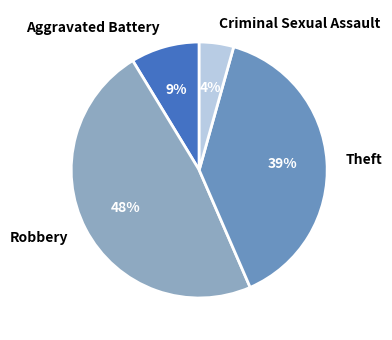

True or false: Criminal Sexual Assault accounts for 11% of the total.

False